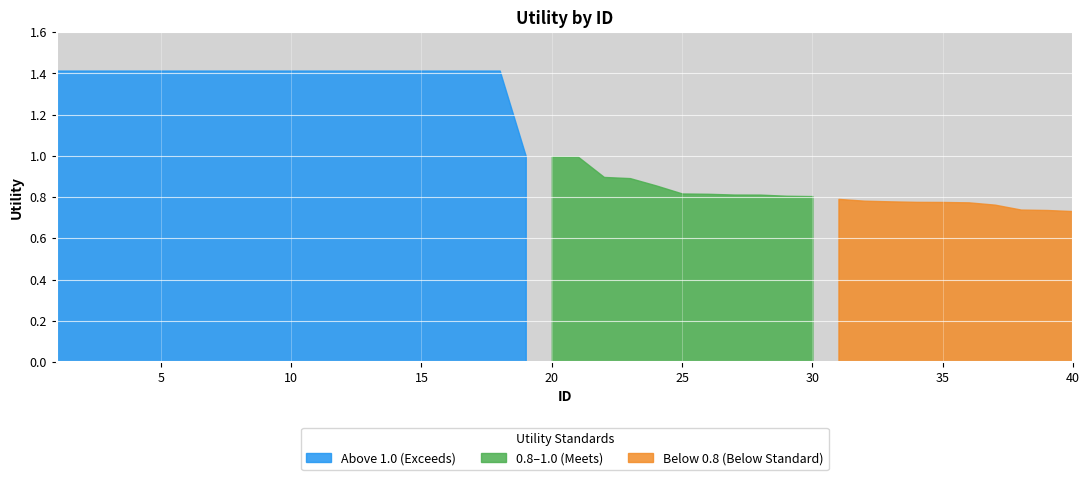

List the labels in order of value, smallest first.

40, 39, 38, 37, 36, 35, 34, 33, 32, 31, 30, 29, 28, 27, 26, 25, 24, 23, 22, 21, 20, 19, 1, 2, 3, 4, 5, 6, 7, 8, 9, 10, 11, 12, 13, 14, 15, 16, 17, 18